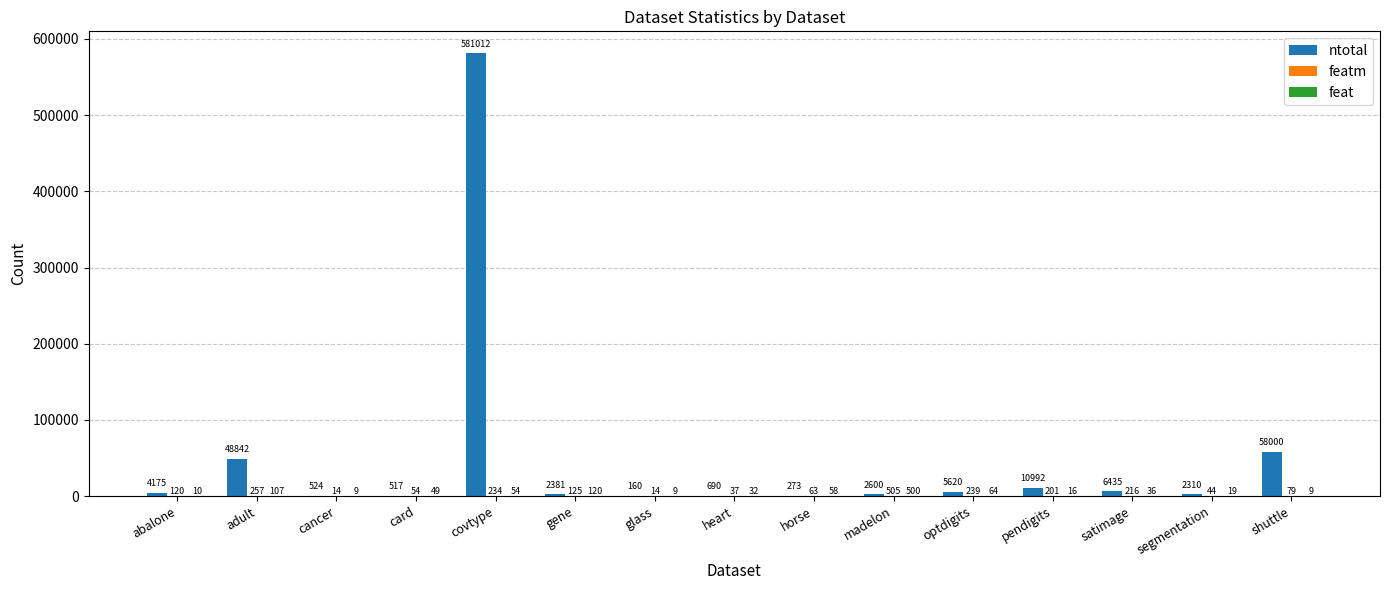

What is the sum of the ntotal values at optdigits and covtype?

586632